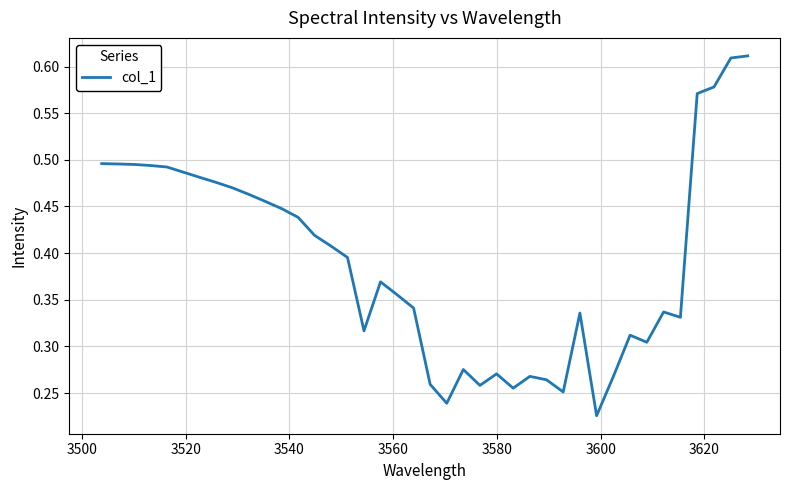

Reading left to right, transcribe all the data shown in this chart.

0.5	0.5	0.5	0.5	0.5	0.5	0.5	0.5	0.5	0.5	0.5	0.4	0.4	0.4	0.4	0.4	0.3	0.4	0.4	0.3	0.3	0.2	0.3	0.3	0.3	0.3	0.3	0.3	0.3	0.3	0.2	0.3	0.3	0.3	0.3	0.3	0.6	0.6	0.6	0.6